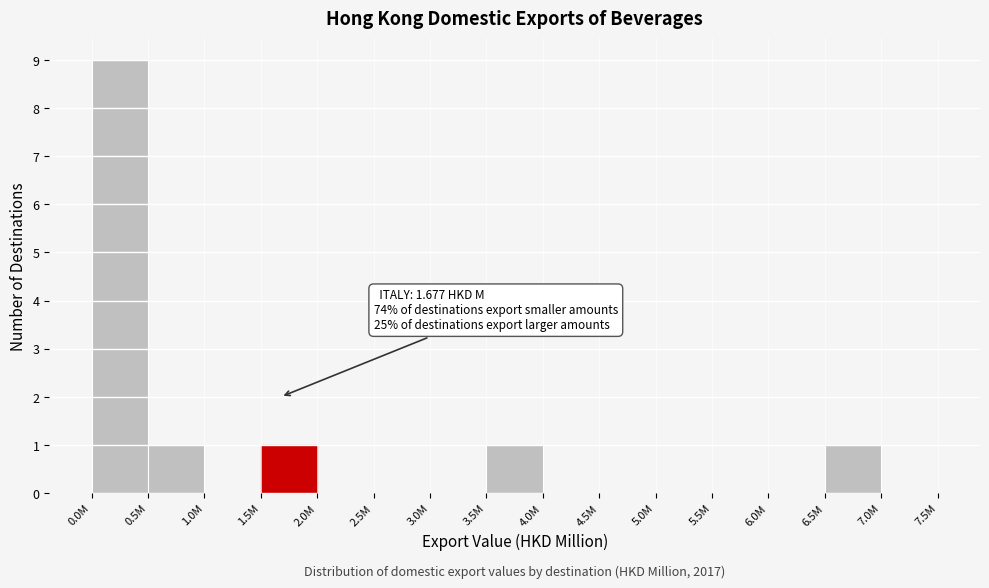

Reading left to right, list all the values displayed in this chart.

0.0M=9	0.5M=1	1.0M=0	1.5M=1	2.0M=0	2.5M=0	3.0M=0	3.5M=1	4.0M=0	4.5M=0	5.0M=0	5.5M=0	6.0M=0	6.5M=1	7.0M=0